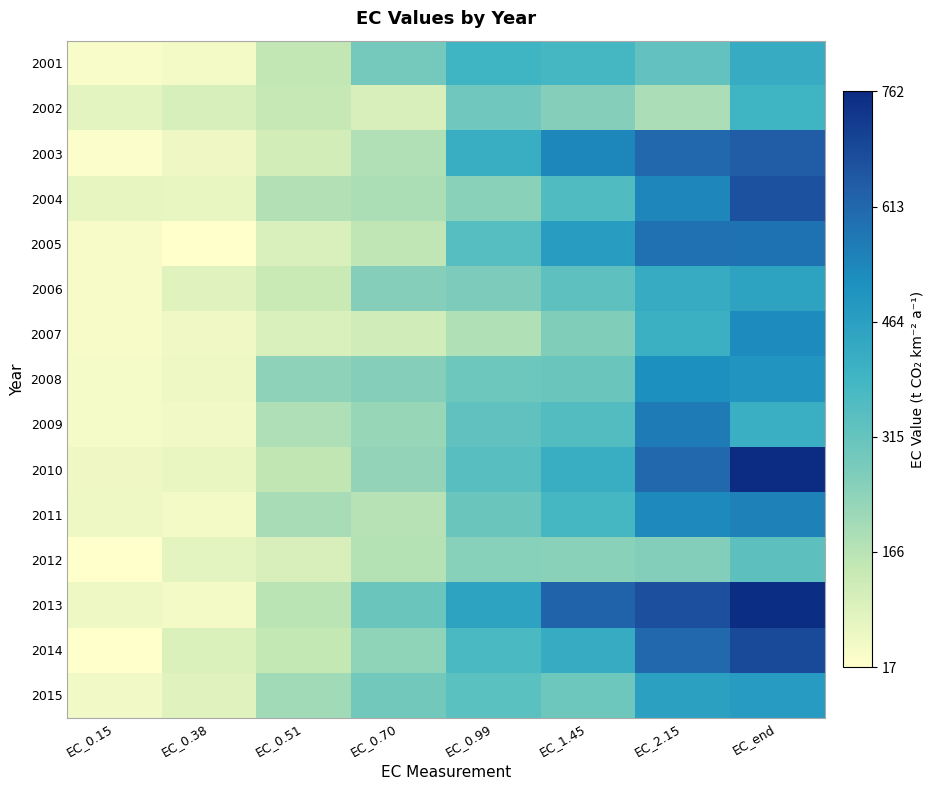

At which category does the chart reach its peak across all series?

EC_end